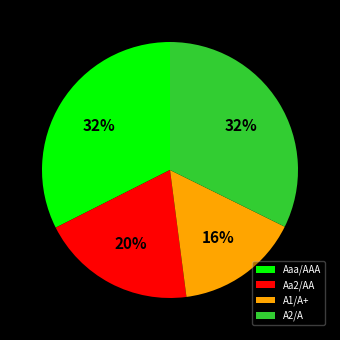

What is the smallest slice in the pie chart?

A1/A+